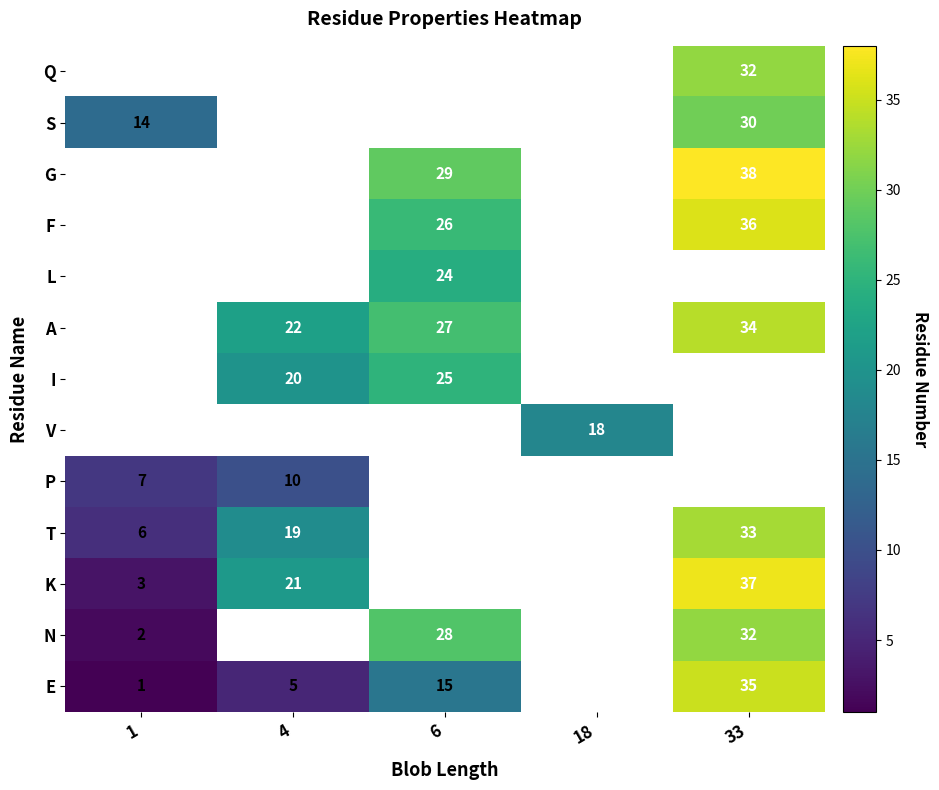

What is the spread (max minus min) of values at 1?

13.0